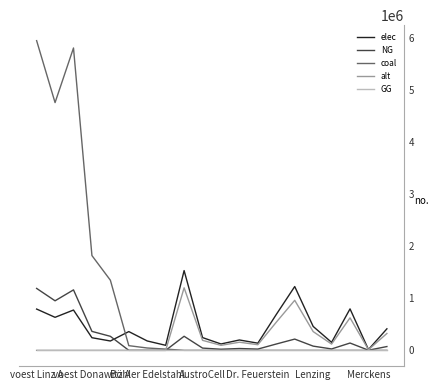

Which series has the largest total across all categories?

coal